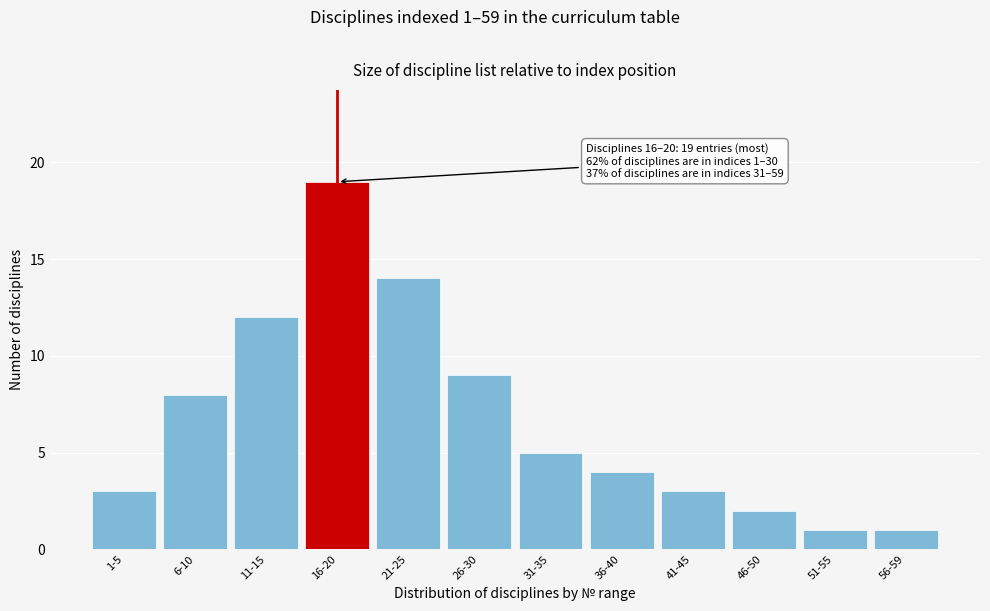

Reading right to left, what are all the values shown in this chart?

1	1	2	3	4	5	9	14	19	12	8	3